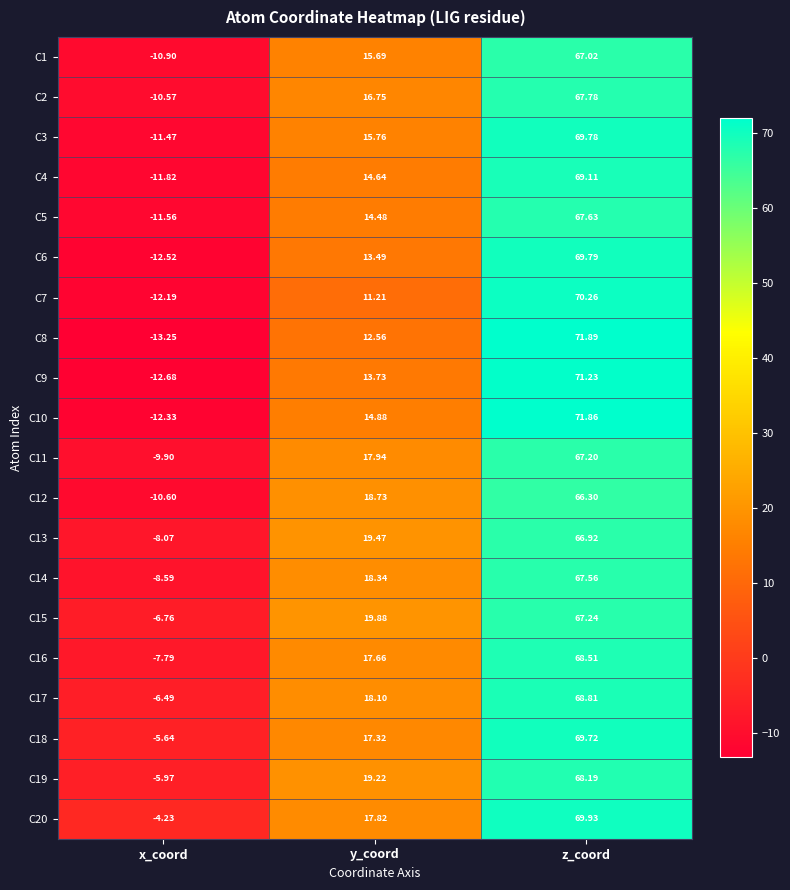

At how many categories does at least one series exceed 5?

2